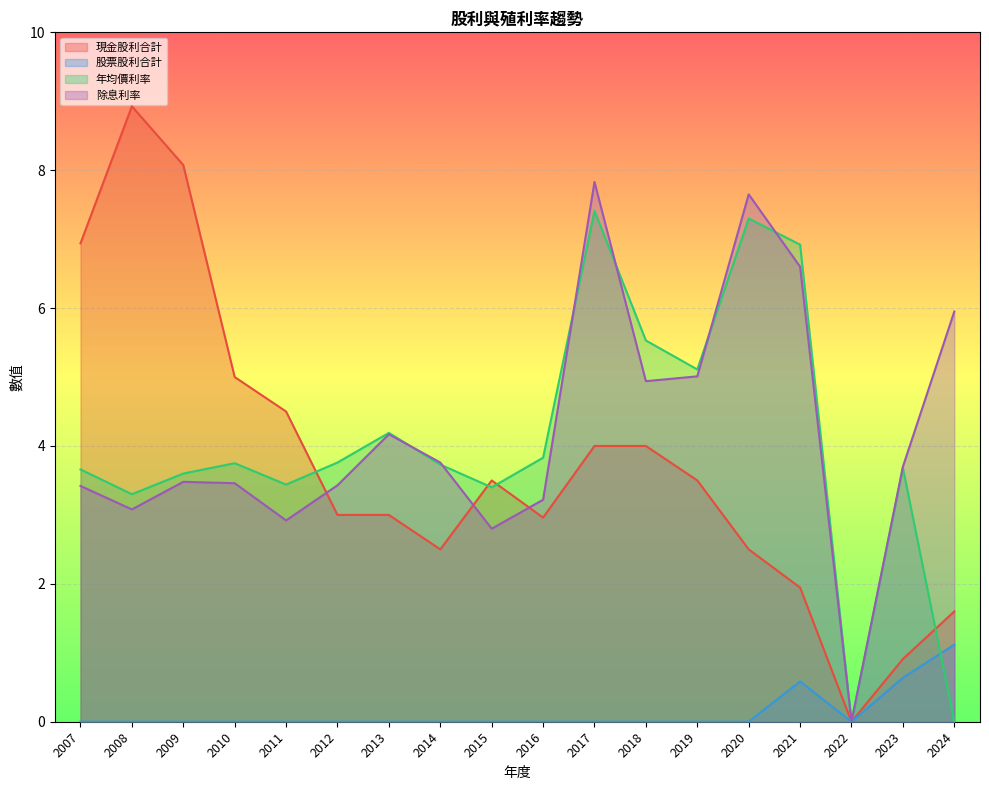

What value does the 年均價利率 series have at 2019?

5.1